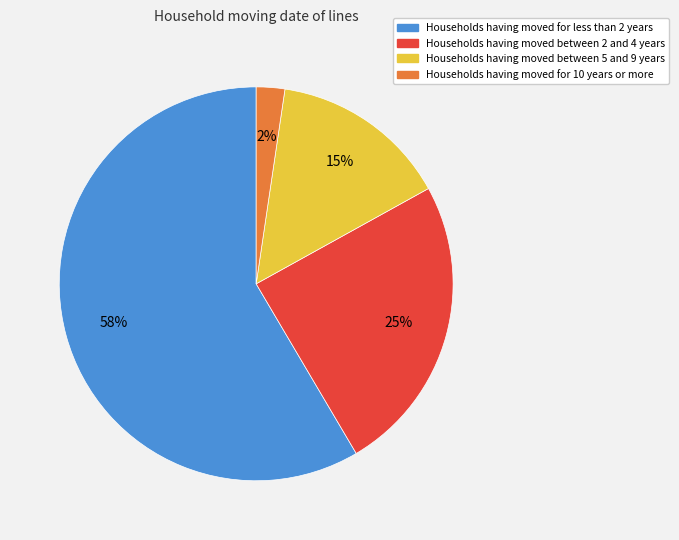

Is there any slice that represents more than half of the pie?

Yes